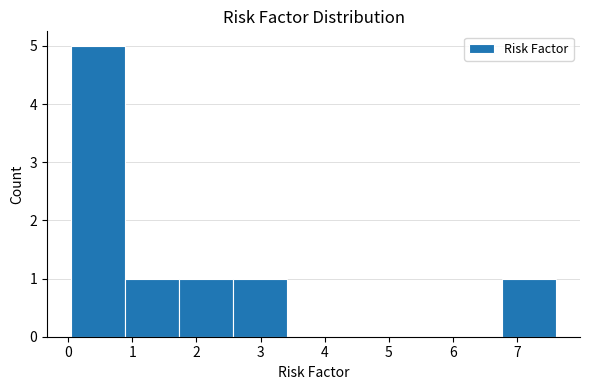

Reading left to right, transcribe this chart: for each bar, give the range it covers on the x-axis and its height. Neither the bar edges nor the heights are printed on the chart, so give them approximately, as read against the axes.

0.1 to 0.9: 5
0.9 to 1.7: 1
1.7 to 2.6: 1
2.6 to 3.4: 1
3.4 to 4.2: 0
4.2 to 5.1: 0
5.1 to 5.9: 0
5.9 to 6.8: 0
6.8 to 7.6: 1